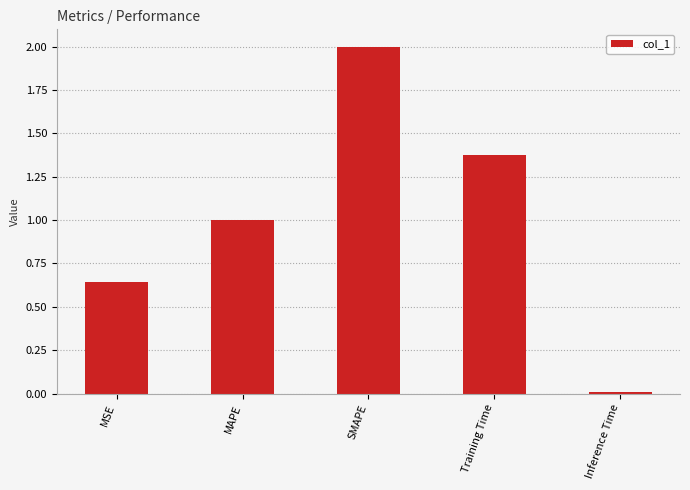

What is the label of the 2nd bar from the left?

MAPE